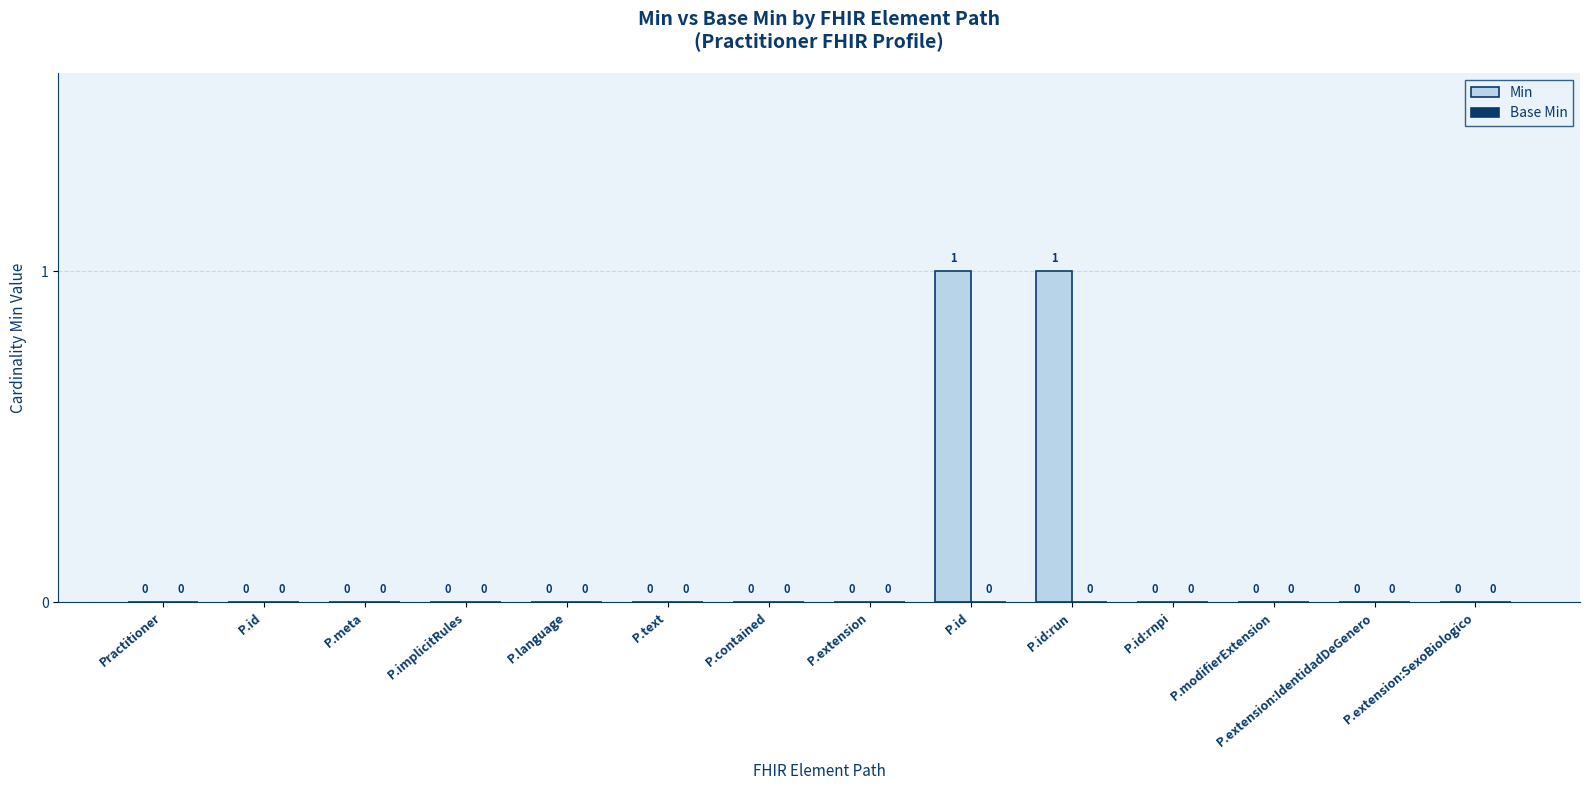

Between P.implicitRules and P.language, which is larger?

P.implicitRules